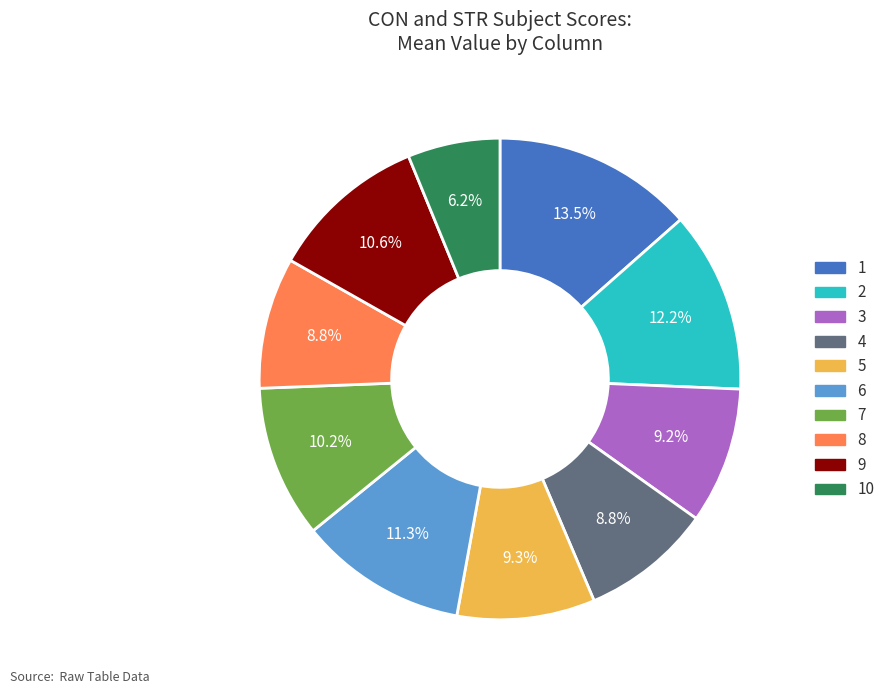

Is there a majority slice in this chart?

No